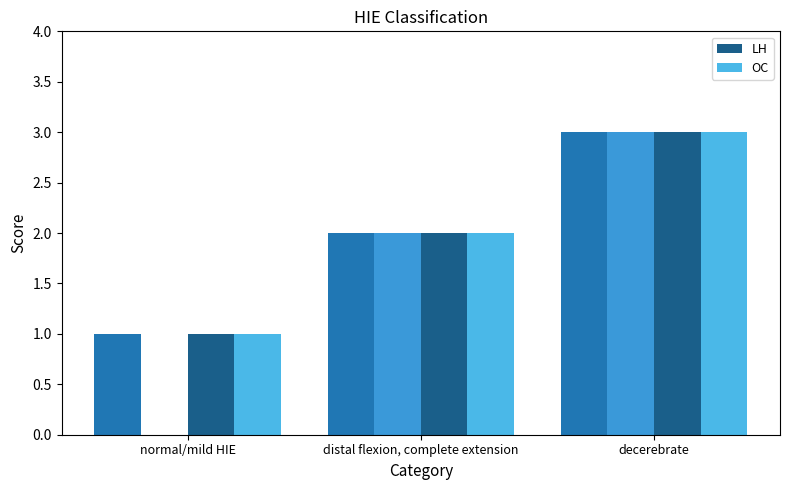

List the series in order of their peak value, highest first.

LH, OC